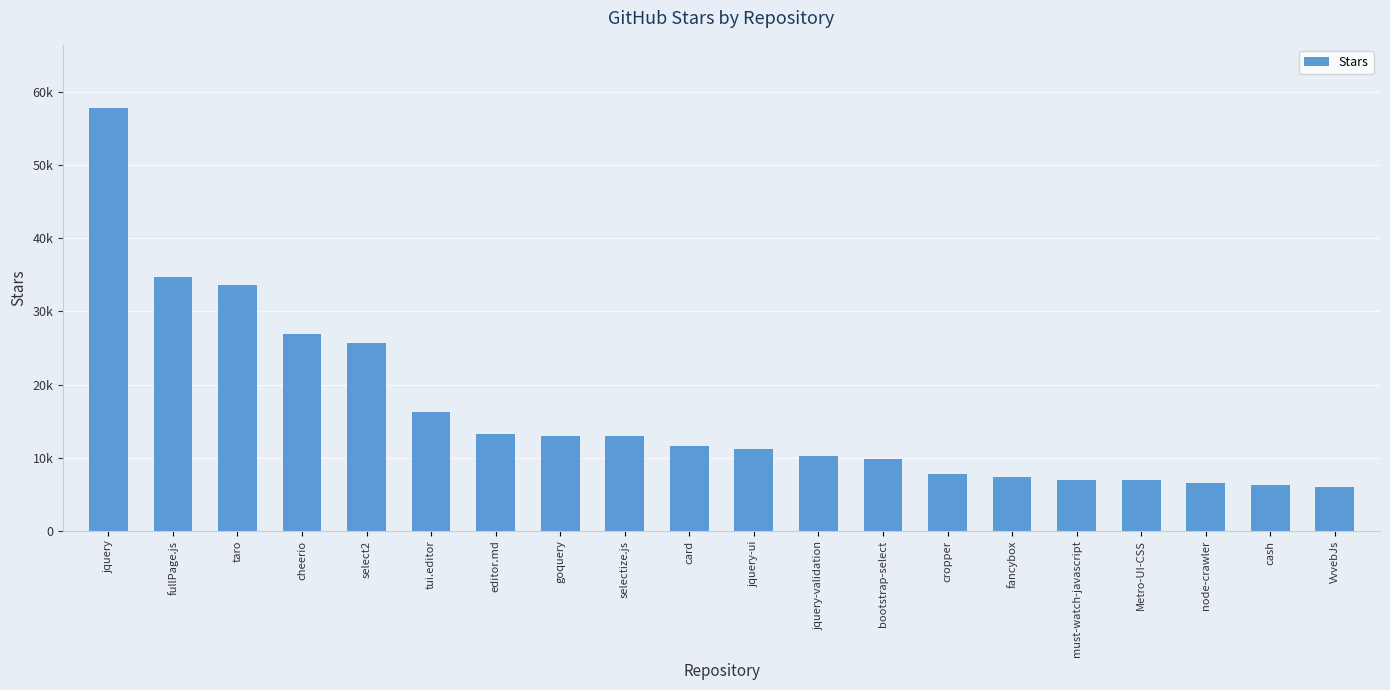

Does the chart contain any negative values?

No